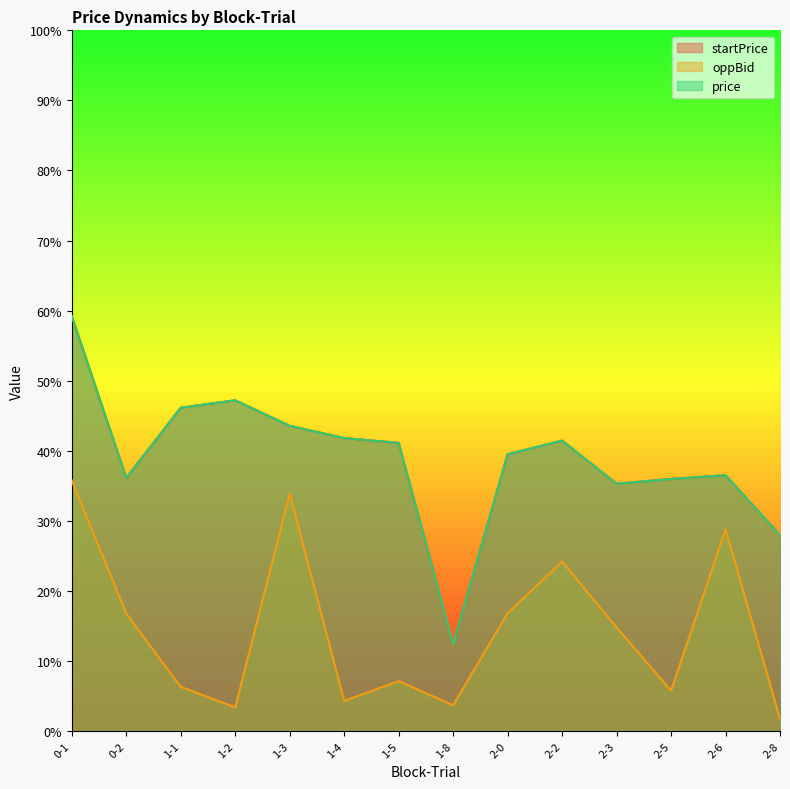

Does the chart display data point markers on the line(s)?

No